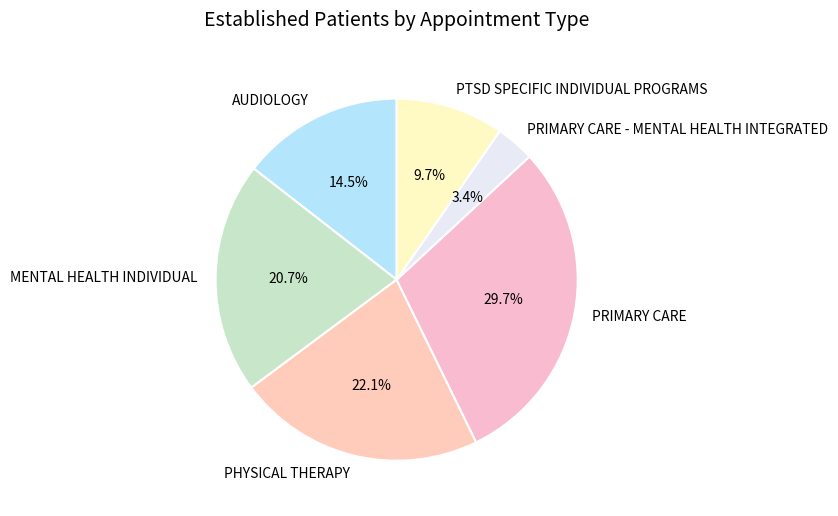

Which category has the smallest portion of the pie?

PRIMARY CARE - MENTAL HEALTH INTEGRATED